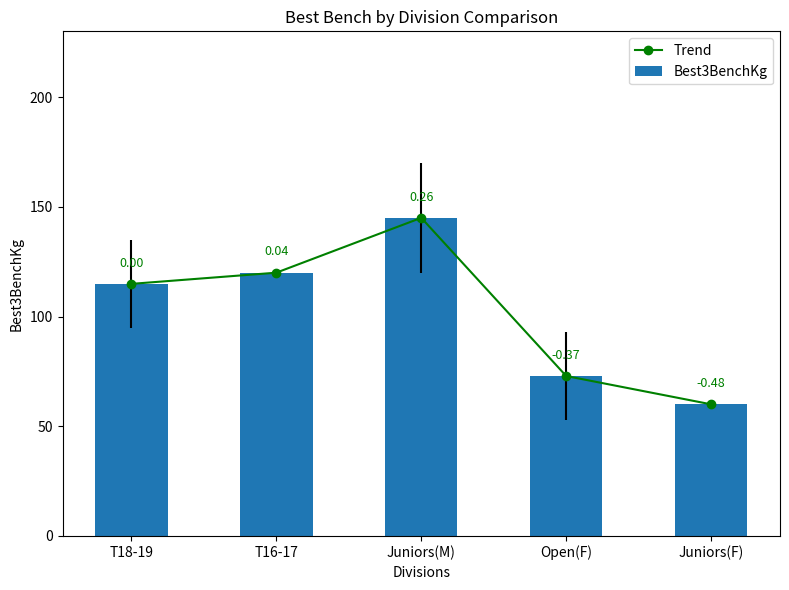

Reading left to right, what are all the values shown in this chart?

Trend: 114.9	120.0	145.0	72.9	60.0
Best3BenchKg: 114.9	120.0	145.0	72.9	60.0